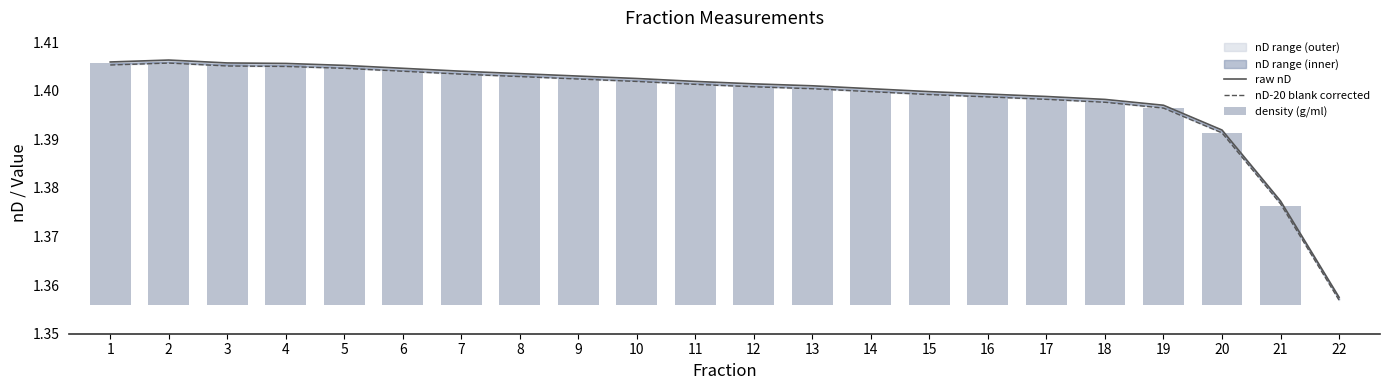

Reading right to left, extract all data points from this chart.

raw nD: 1.4	1.4	1.4	1.4	1.4	1.4	1.4	1.4	1.4	1.4	1.4	1.4	1.4	1.4	1.4	1.4	1.4	1.4	1.4	1.4	1.4	1.4
nD-20 blank corrected: 1.4	1.4	1.4	1.4	1.4	1.4	1.4	1.4	1.4	1.4	1.4	1.4	1.4	1.4	1.4	1.4	1.4	1.4	1.4	1.4	1.4	1.4
density (g/ml): 0.0	0.0	0.0	0.0	0.0	0.0	0.0	0.0	0.0	0.0	0.0	0.0	0.0	0.0	0.0	0.0	0.0	0.0	0.0	0.0	0.1	0.0